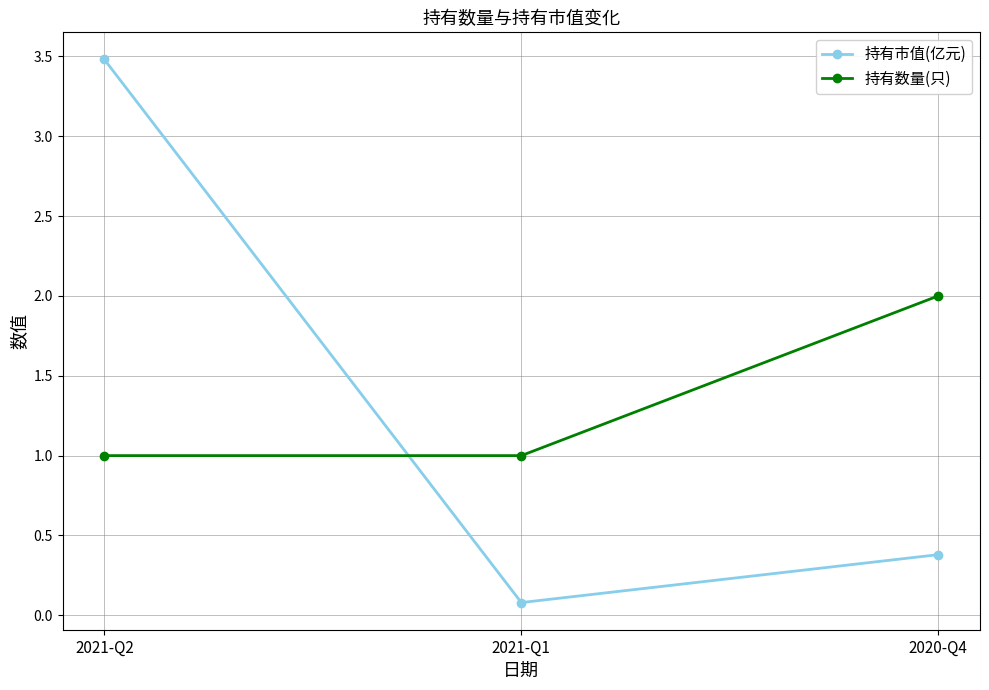

How many lines are shown in the chart?

2